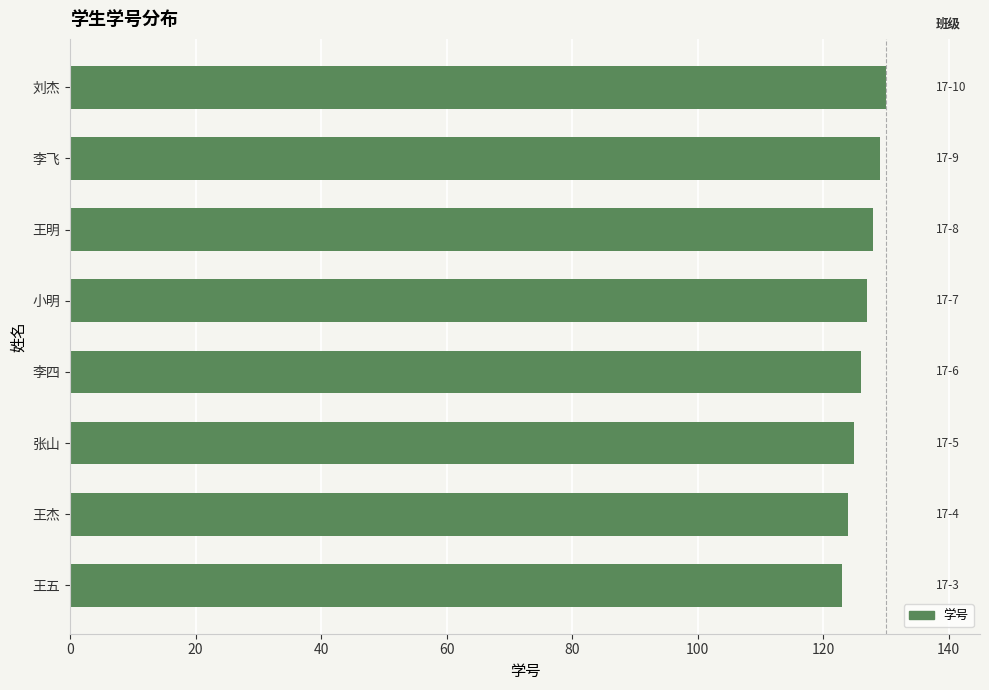

How many values are between 125 and 129?

5